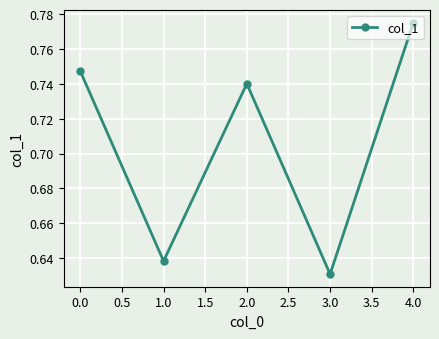

True or false: the data has more than 2 interior local peaks.

False